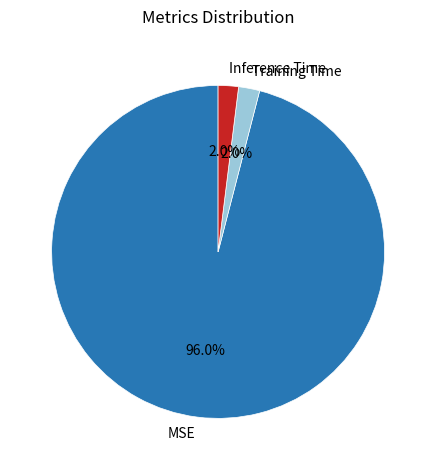

What is the largest slice in the pie chart?

MSE